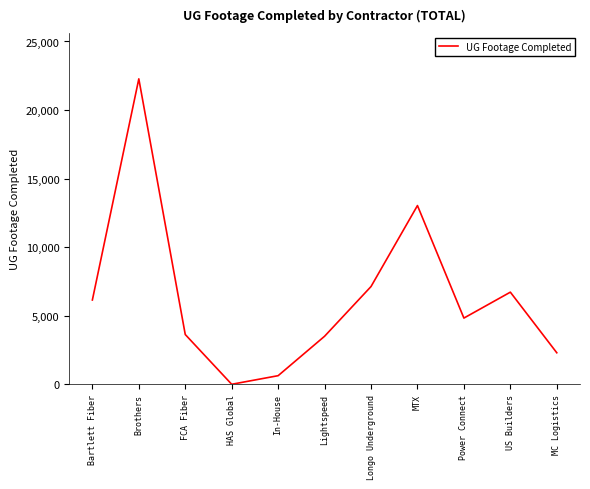

Reading left to right, transcribe all the data shown in this chart.

Bartlett Fiber=6147	Brothers=22274	FCA Fiber=3629	HAS Global=0	In-House=627	Lightspeed=3502	Longo Underground=7128	MTX=13034	Power Connect=4828	US Builders=6718	MC Logistics=2298